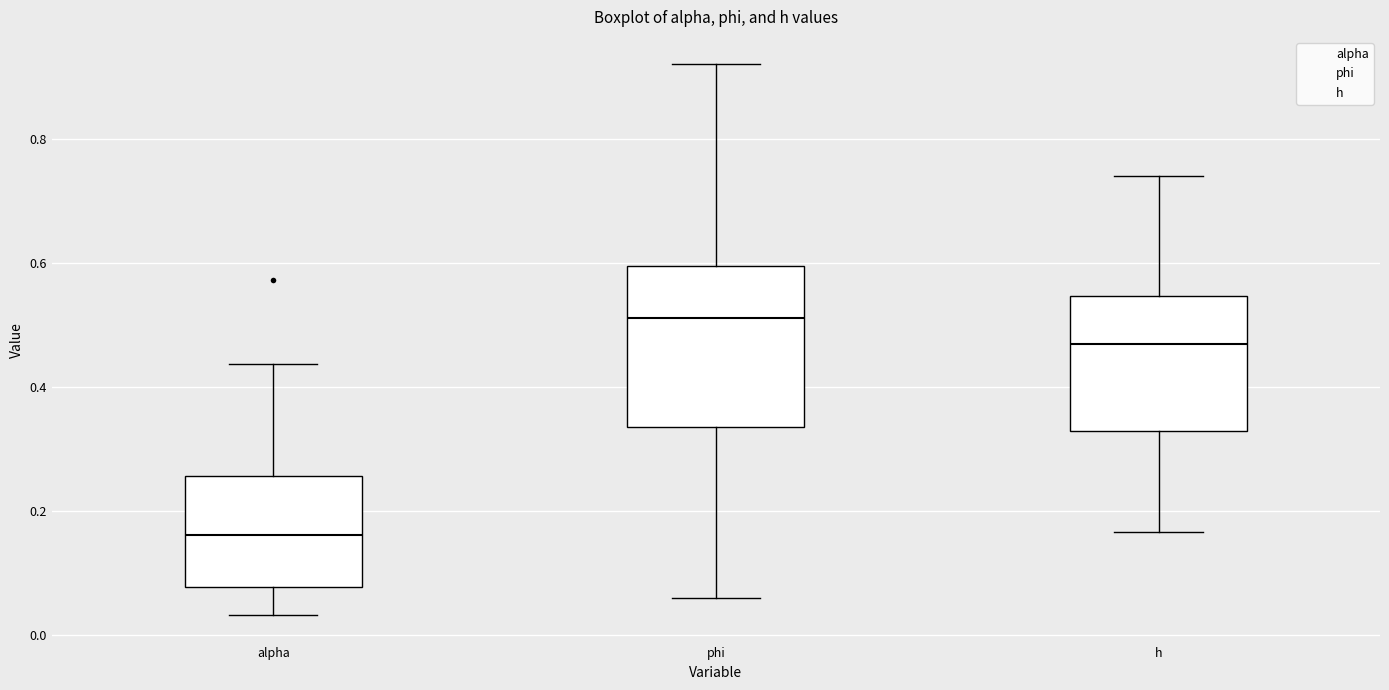

Comparing the boxes themselves (not the whiskers), which one is the tallest?

phi